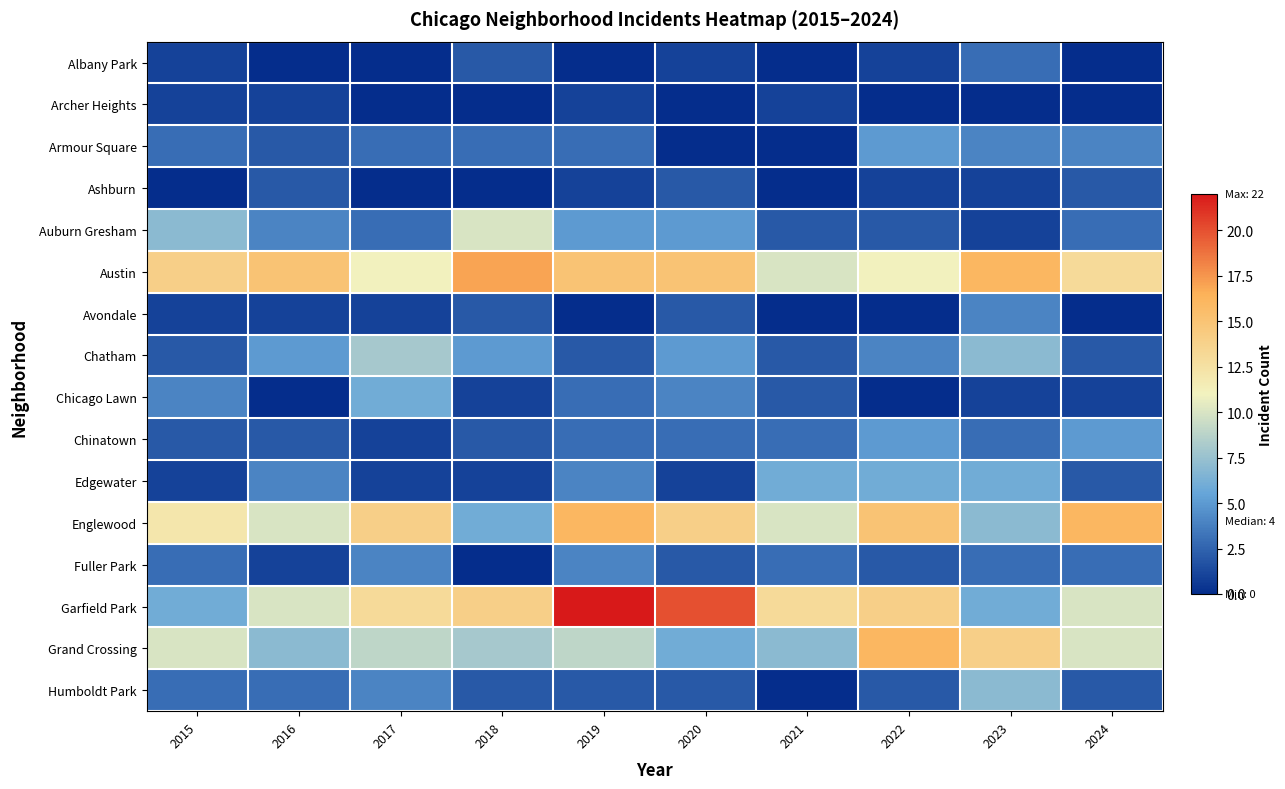

What is the difference between the highest and lowest values at 2019?

22